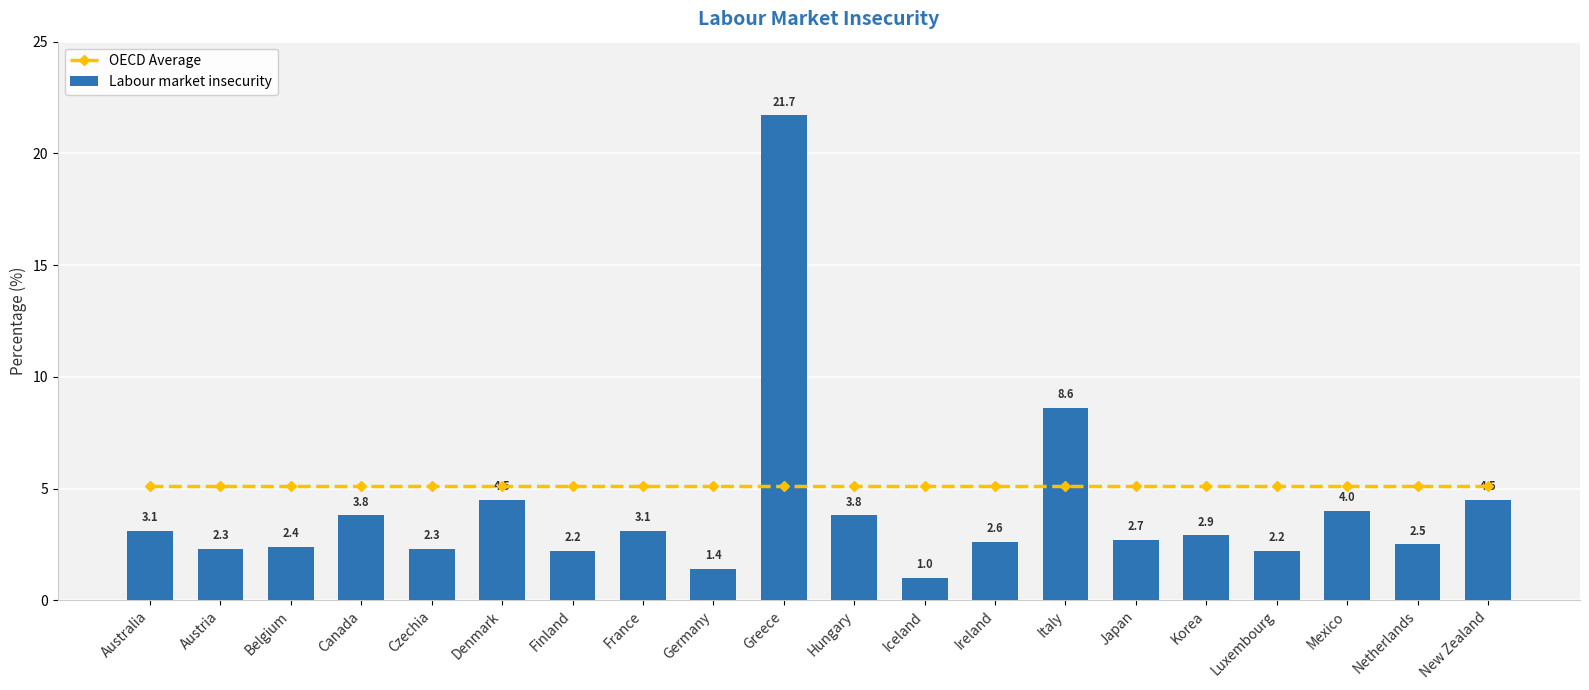

Is it true that OECD Average equals 5.1 at Finland?

True